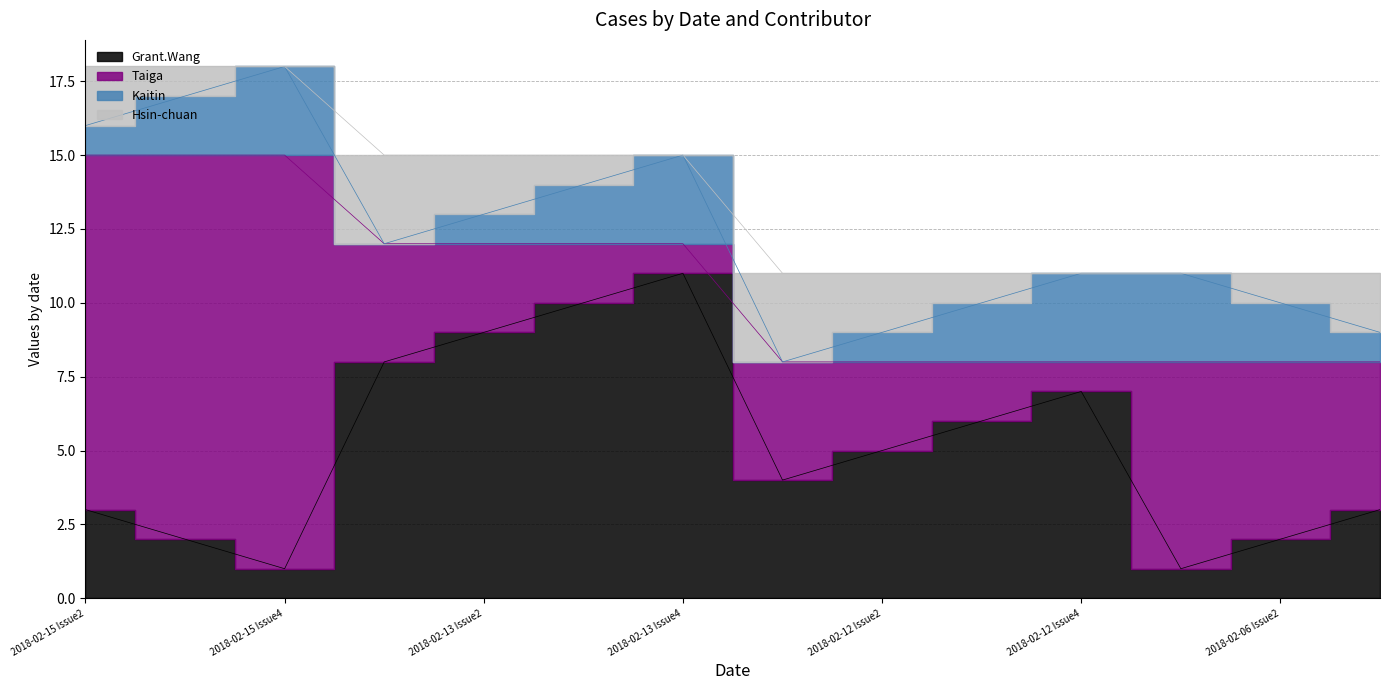

What is the label of the 4th point from the right?

2018-02-12 Issue4